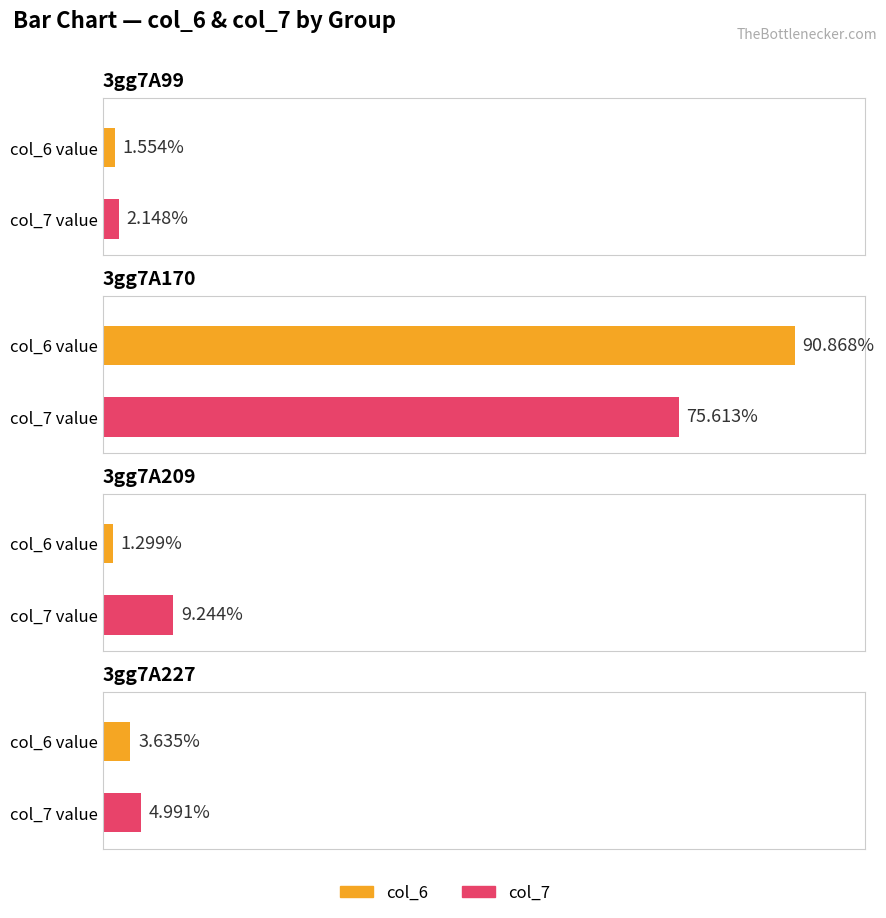

At which label does col_7 first exceed 9?

3gg7A170